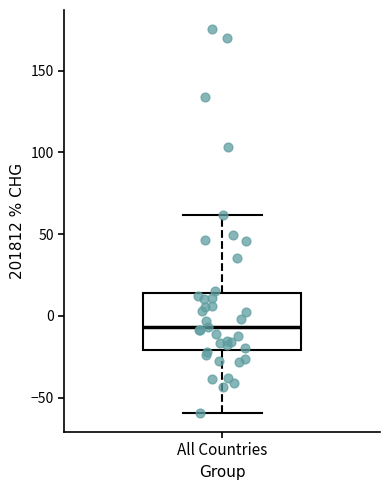

Where does the upper whisker of the box for All Countries end on the y-axis? The values are not printed on the chart, so give them approximately, as read against the axis.

60